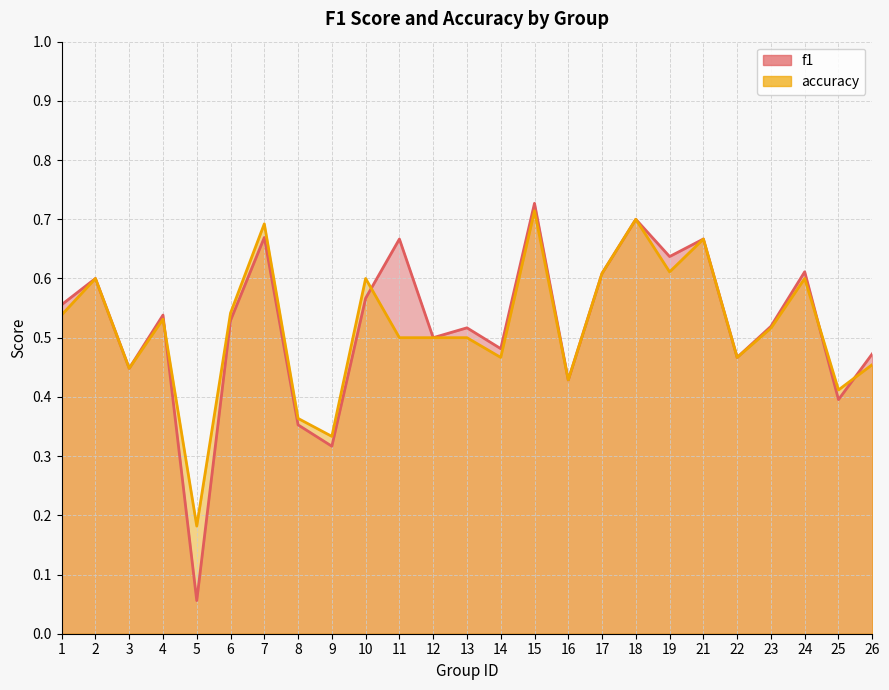

How many interior local valleys does the f1 series have?

9